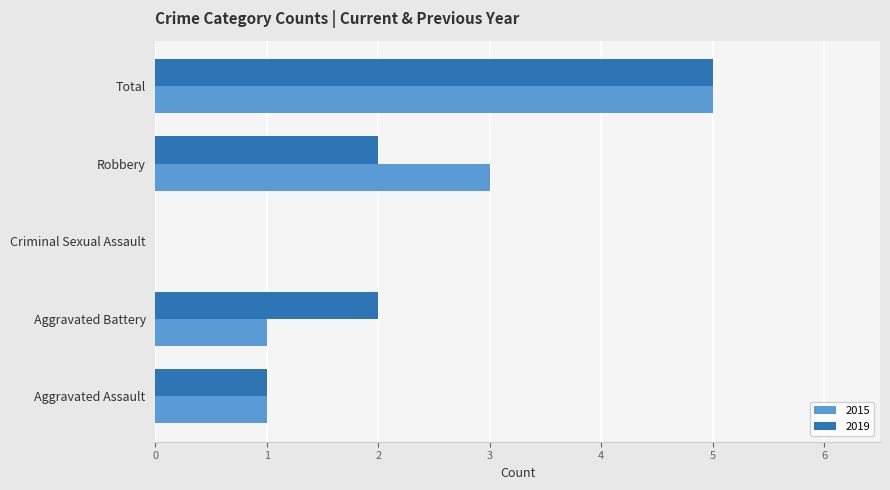

Which label corresponds to the largest value in the chart?

Total